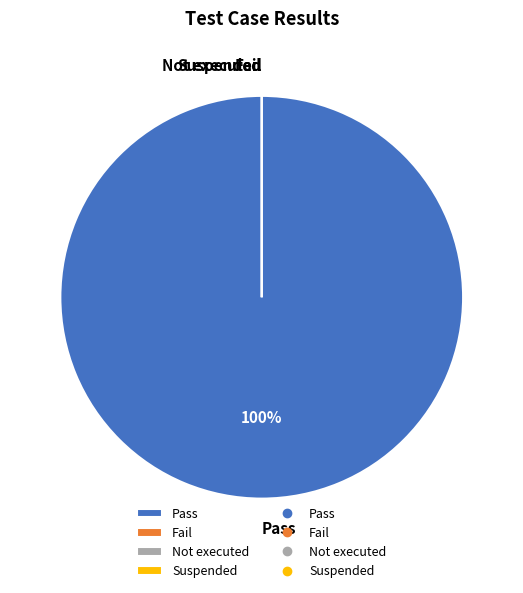

Which slice is the smallest?

Fail